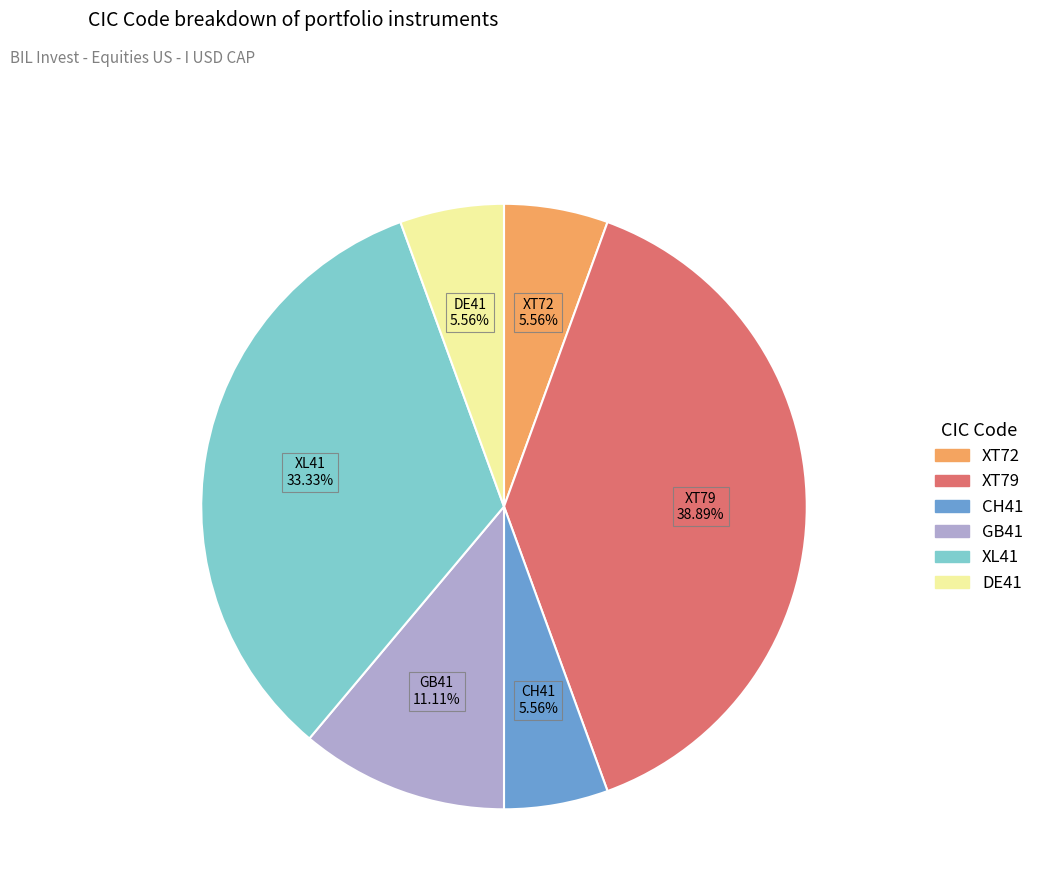

Does any single category account for the majority?

No